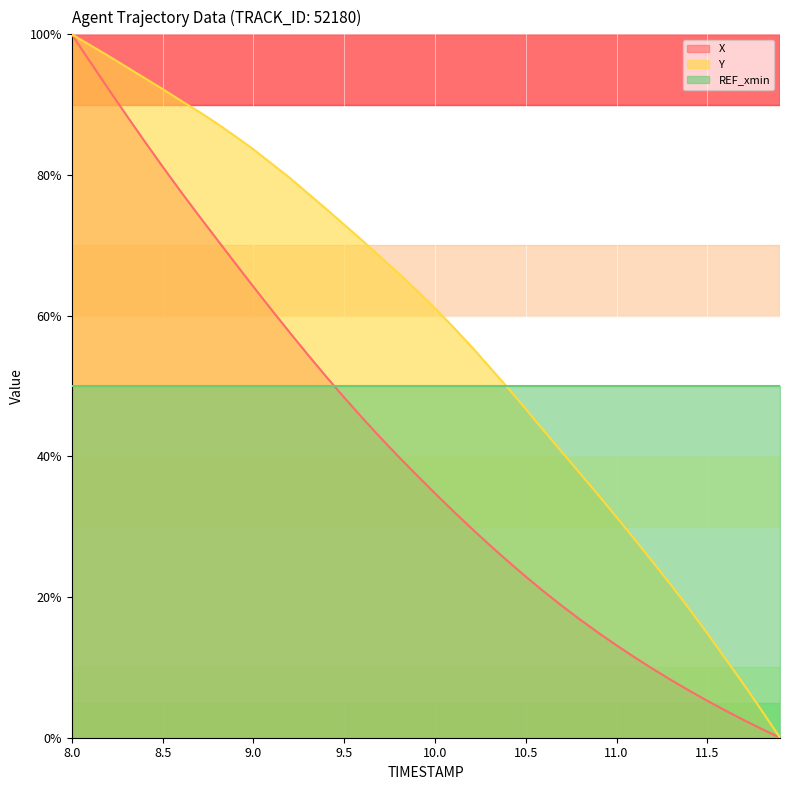

True or false: X and Y cross at least once.

False